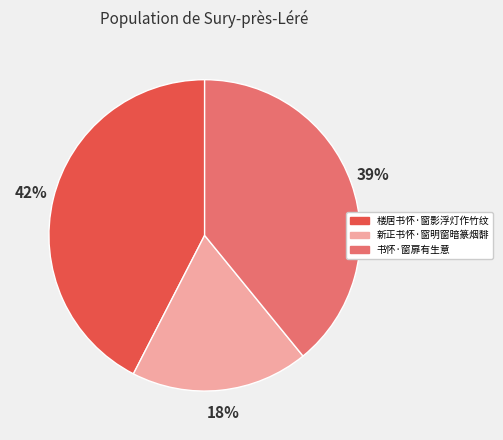

To the nearest percent, what portion does 楼居书怀·窗影浮灯作竹纹 represent?

42%